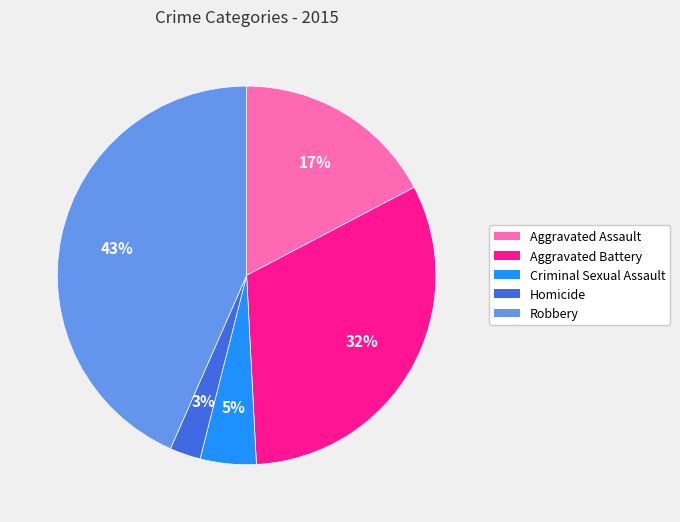

To the nearest percent, what is the combined percentage of Criminal Sexual Assault and Aggravated Assault?

22%